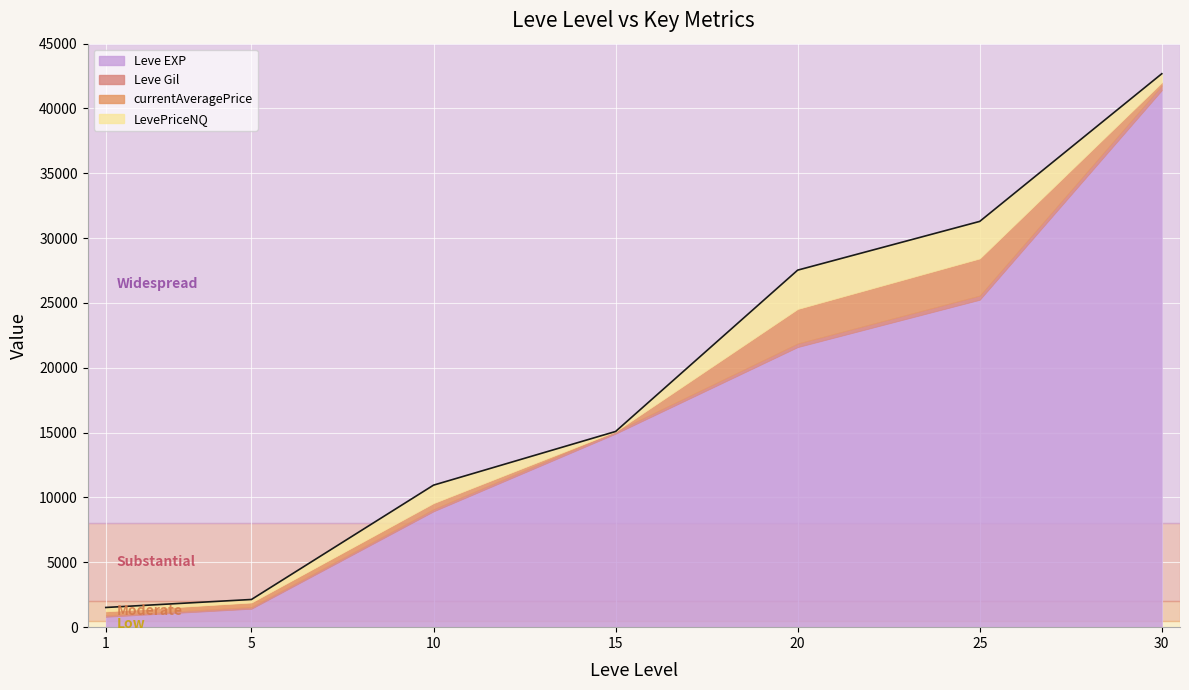

Rank the categories by value from lowest to highest.

1, 5, 10, 15, 20, 25, 30